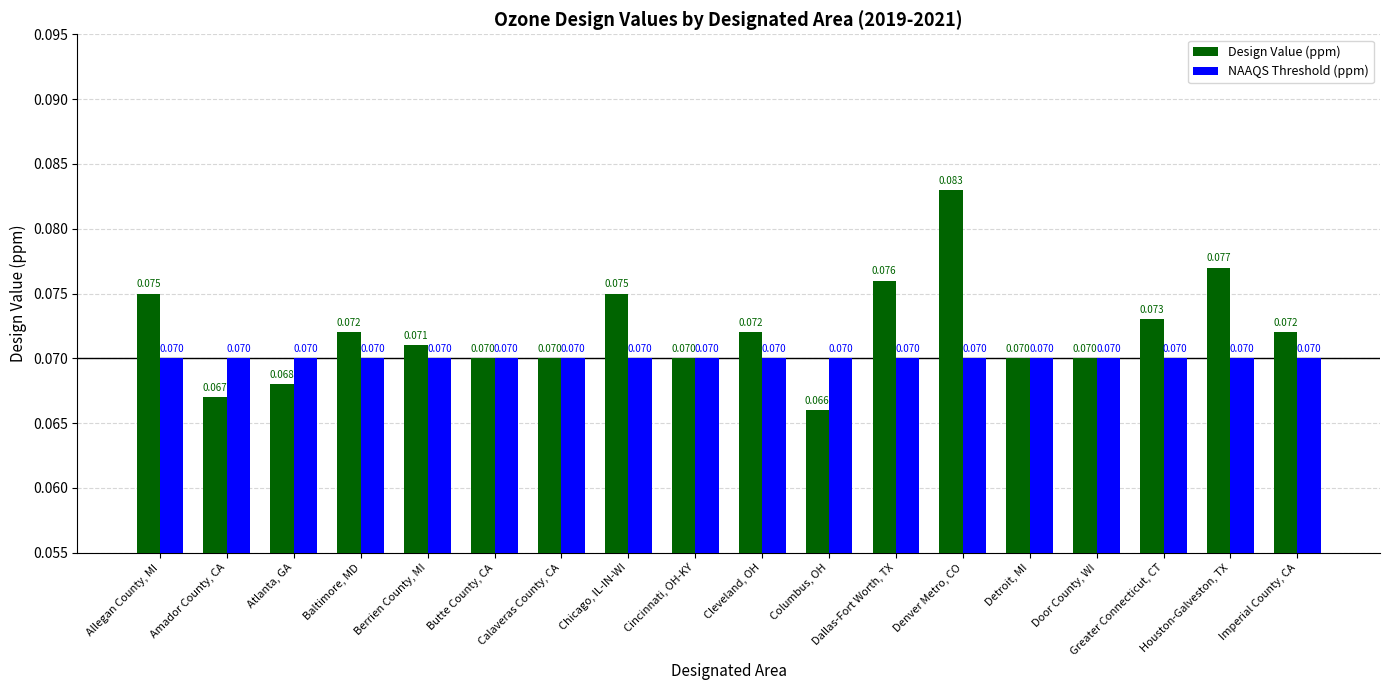

Which label corresponds to the smallest value in the chart?

Columbus, OH